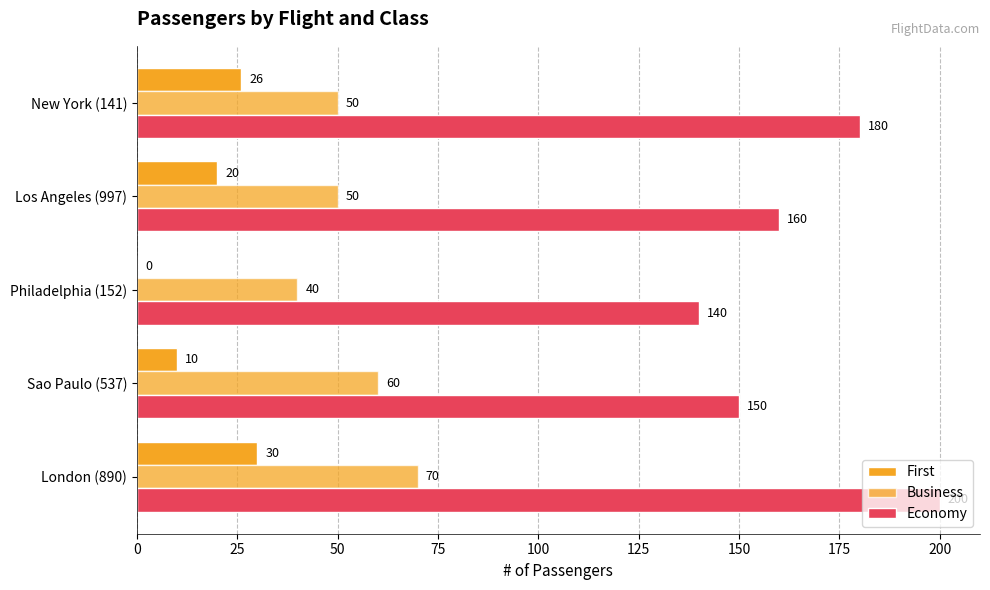

How many data points does each series have?

5